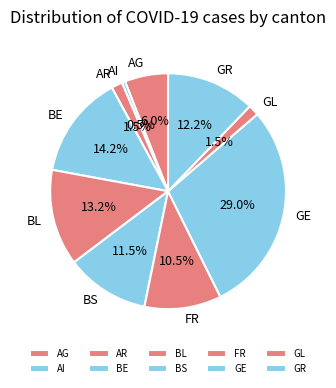

How many slices are in this pie chart?

10